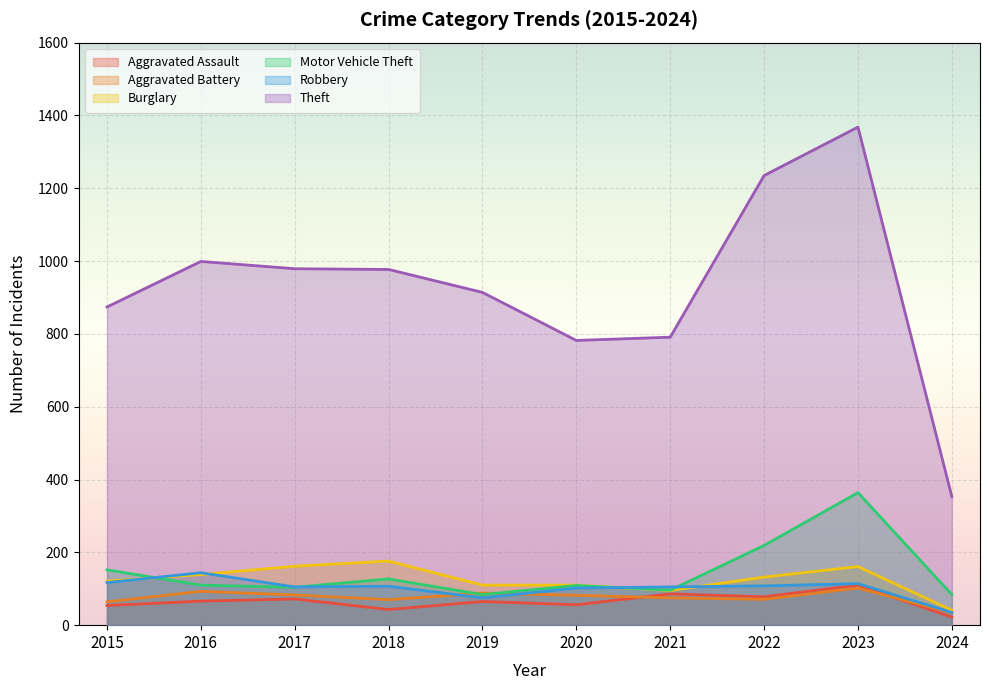

The value of Motor Vehicle Theft at 2021 is 96. True or false?

True